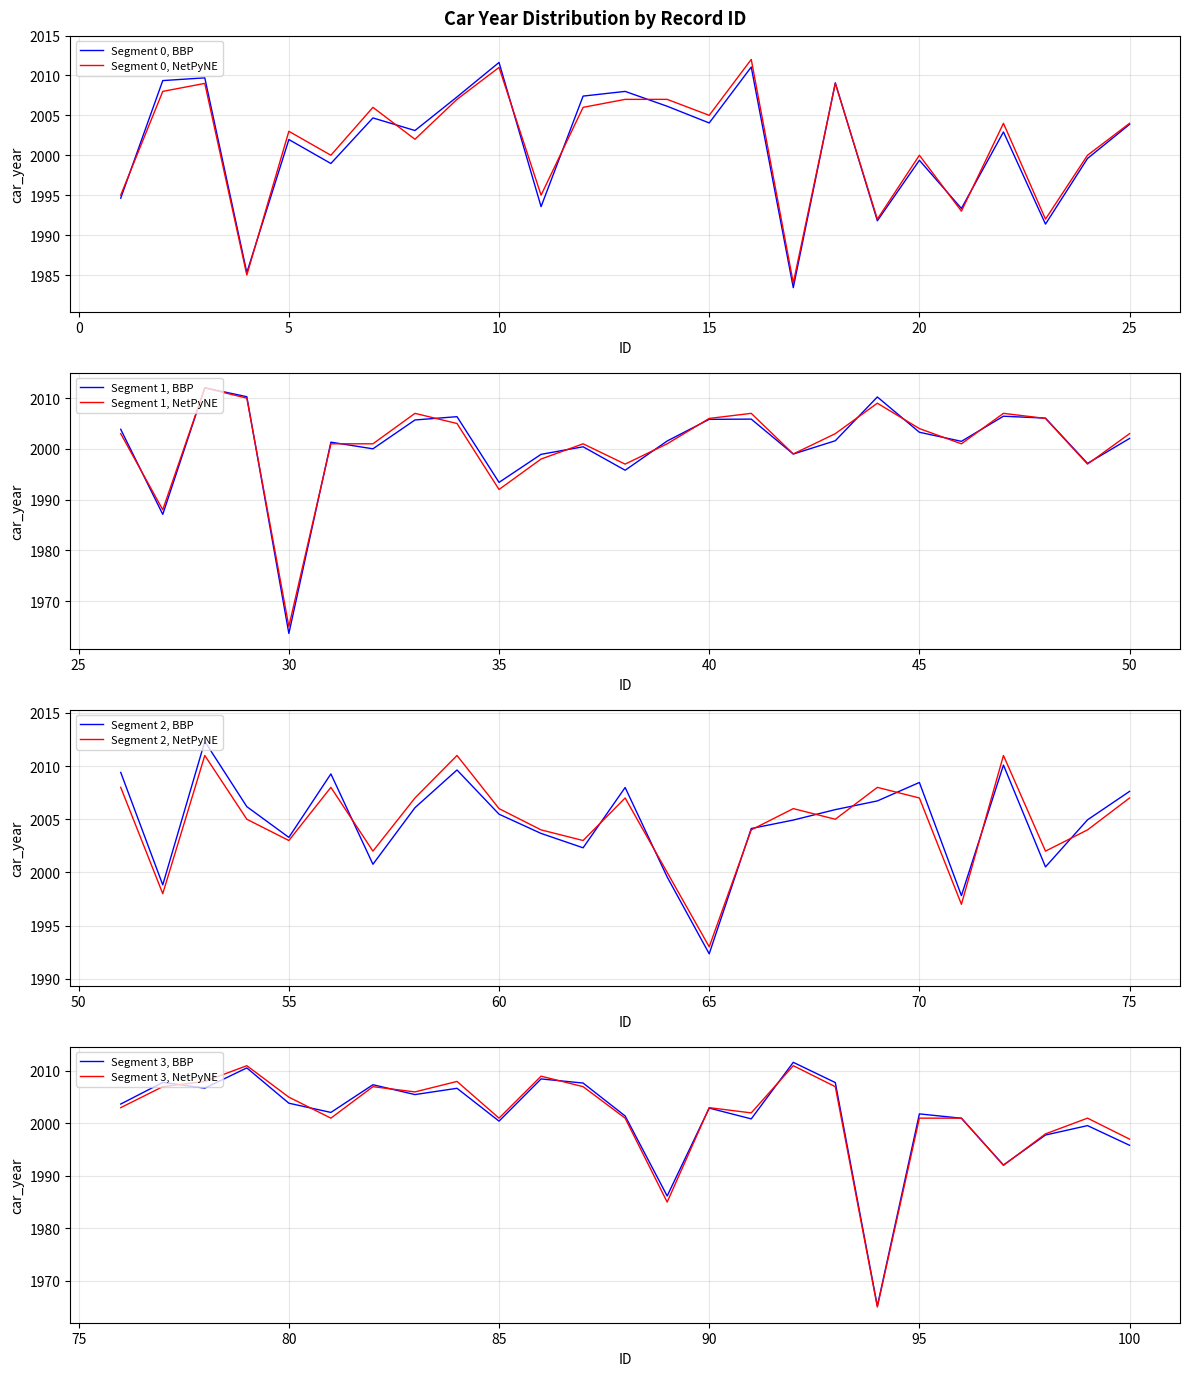

What is the minimum value for Segment 0, NetPyNE?

1984.0